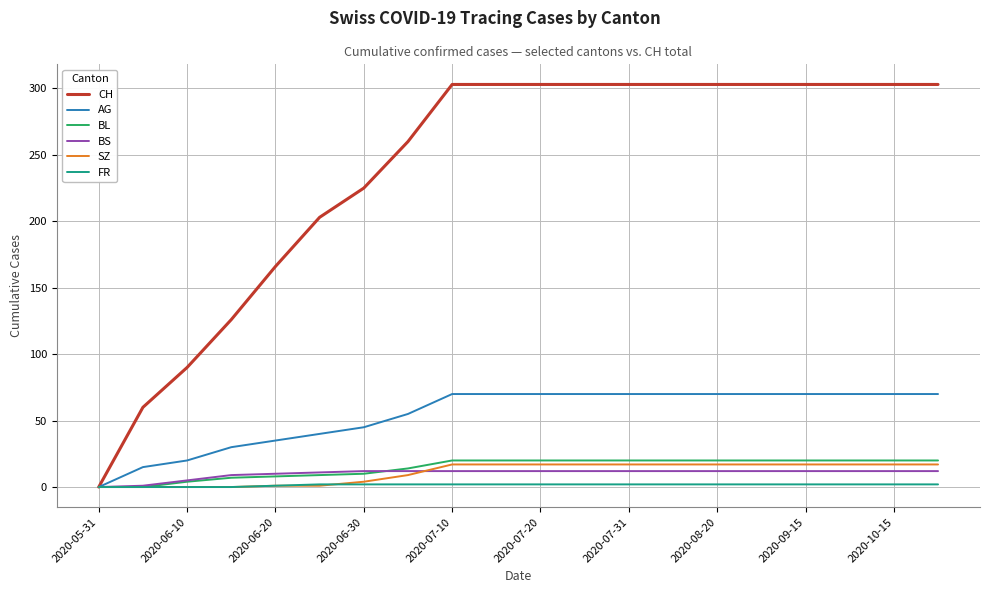

What is the greatest value displayed?

303